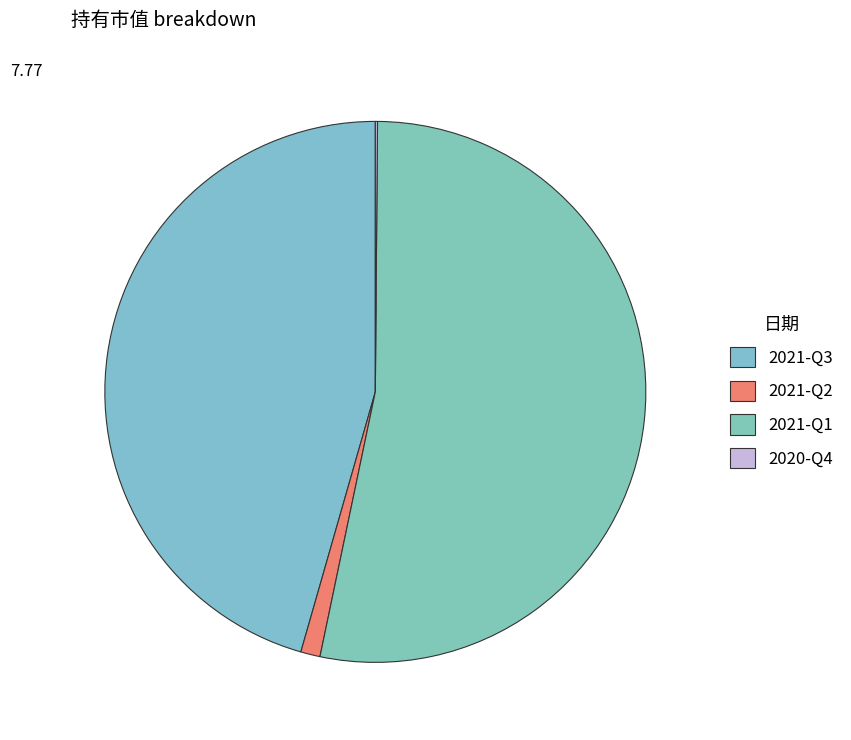

Is it true that 2021-Q1 is 53% of the pie?

True